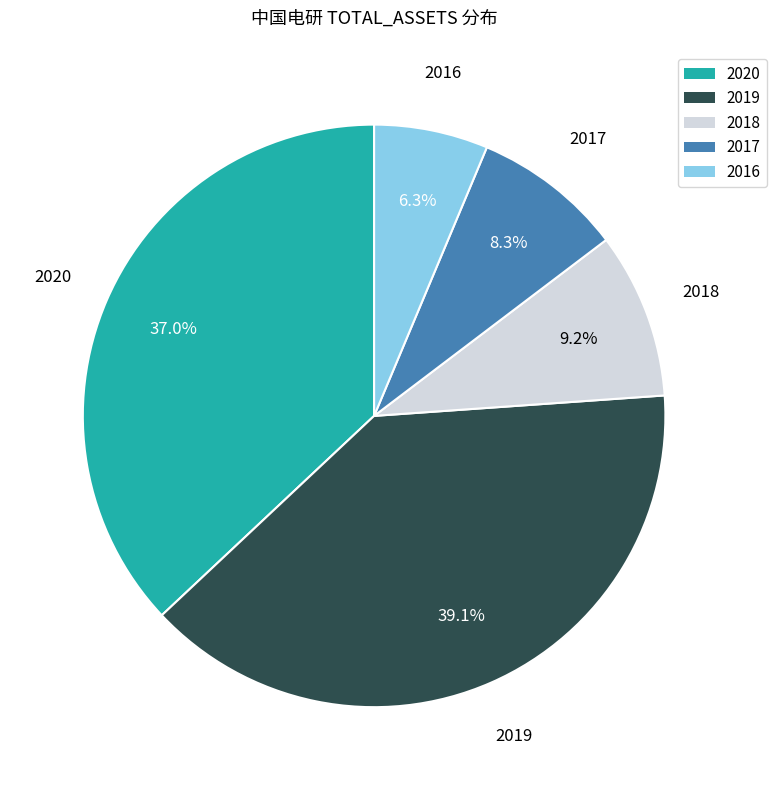

Count the number of slices in the pie.

5